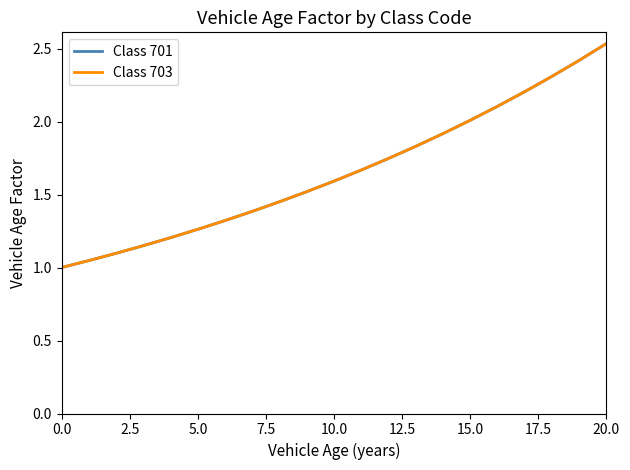

How many lines are shown in the chart?

2